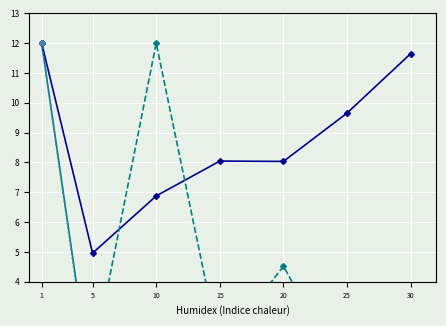

Which series has the largest total across all categories?

Leve Gil